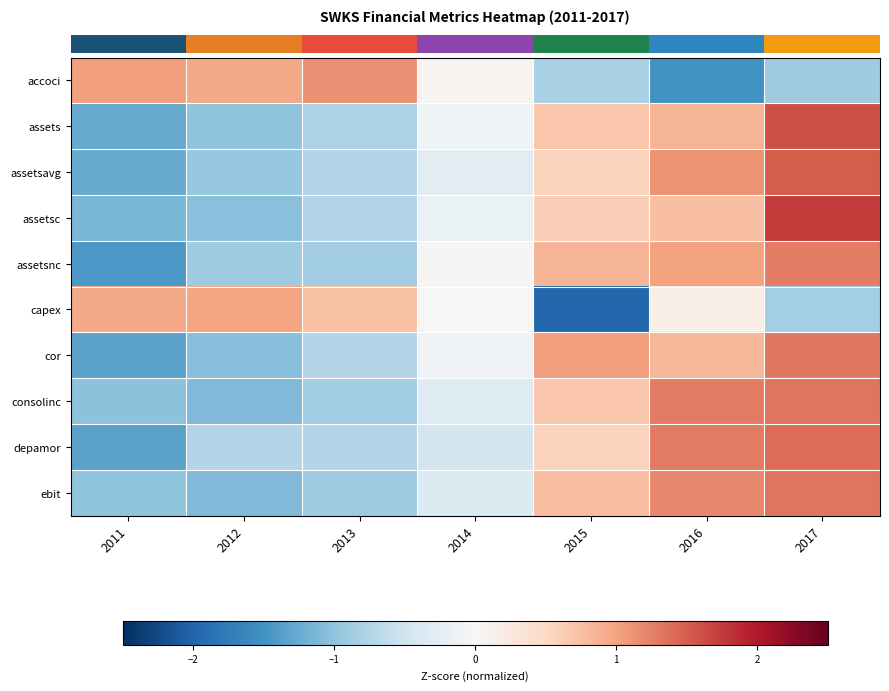

At which category is the sum across all series the highest?

2017